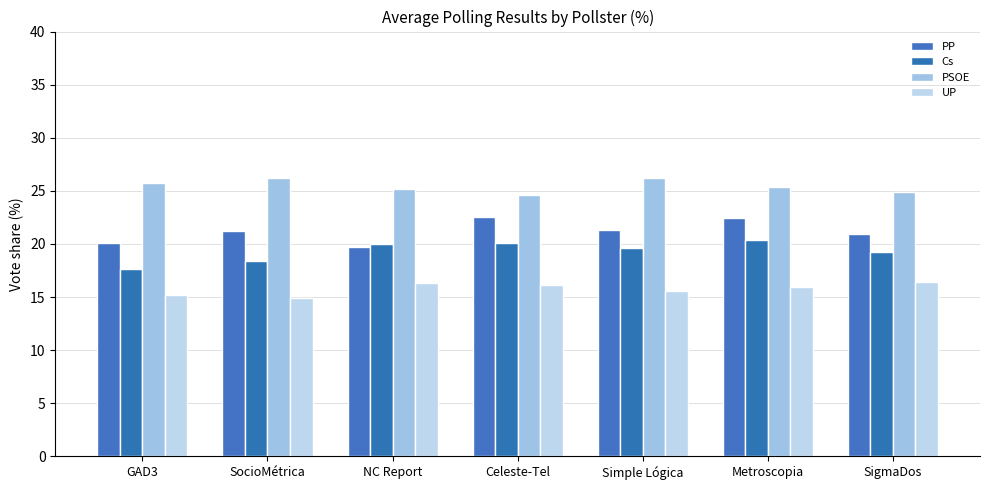

What is the label of the 6th bar from the left?

Metroscopia